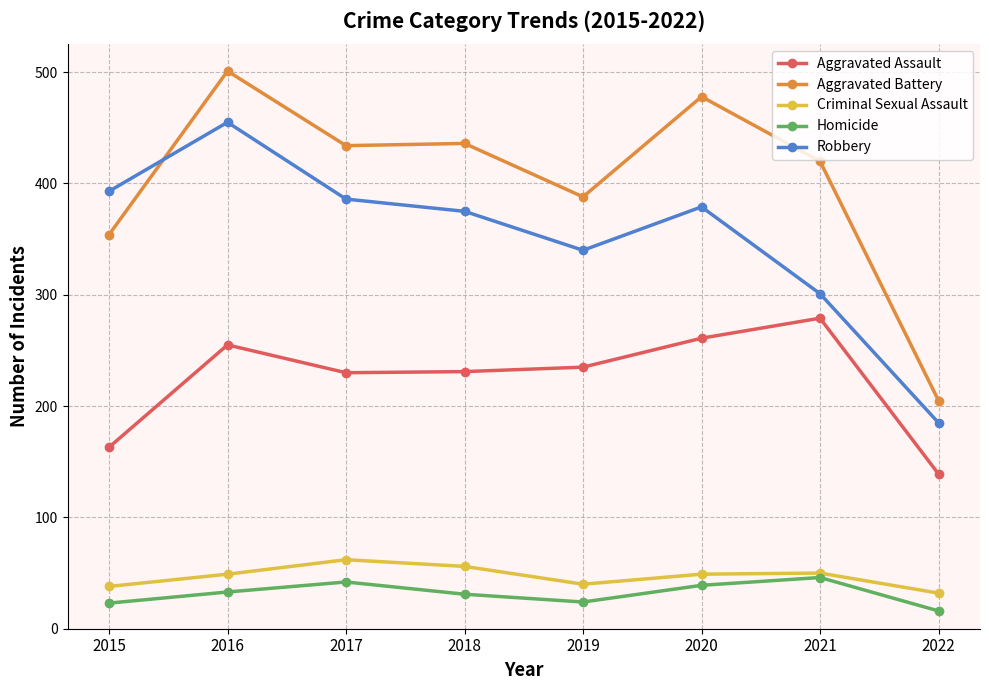

What is the difference between the Robbery values at 2020 and 2021?

78